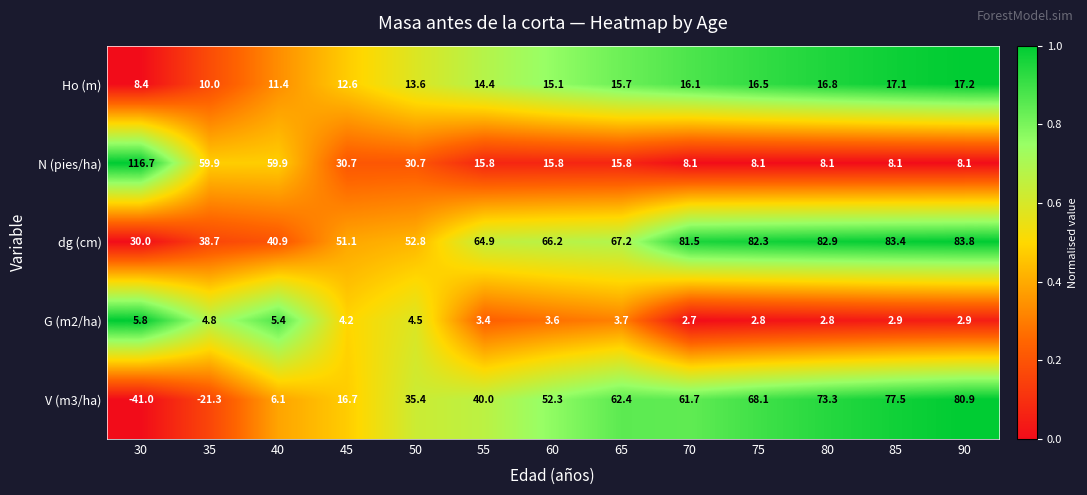

How many data points does each series have?

13